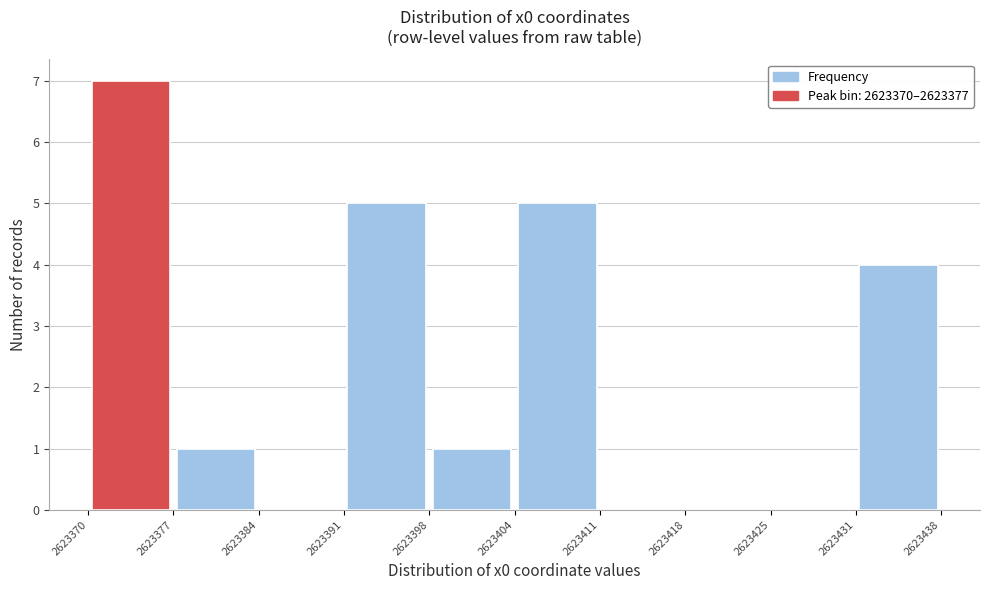

Reading left to right, list every bar in this chart as the range it spans on the x-axis followed by its height. The values are not printed on the chart, so give them approximately, as read against the axis.

2623370 to 2623377: 7
2623377 to 2623384: 1
2623384 to 2623391: 0
2623391 to 2623398: 5
2623398 to 2623404: 1
2623404 to 2623411: 5
2623411 to 2623418: 0
2623418 to 2623425: 0
2623425 to 2623431: 0
2623431 to 2623438: 4